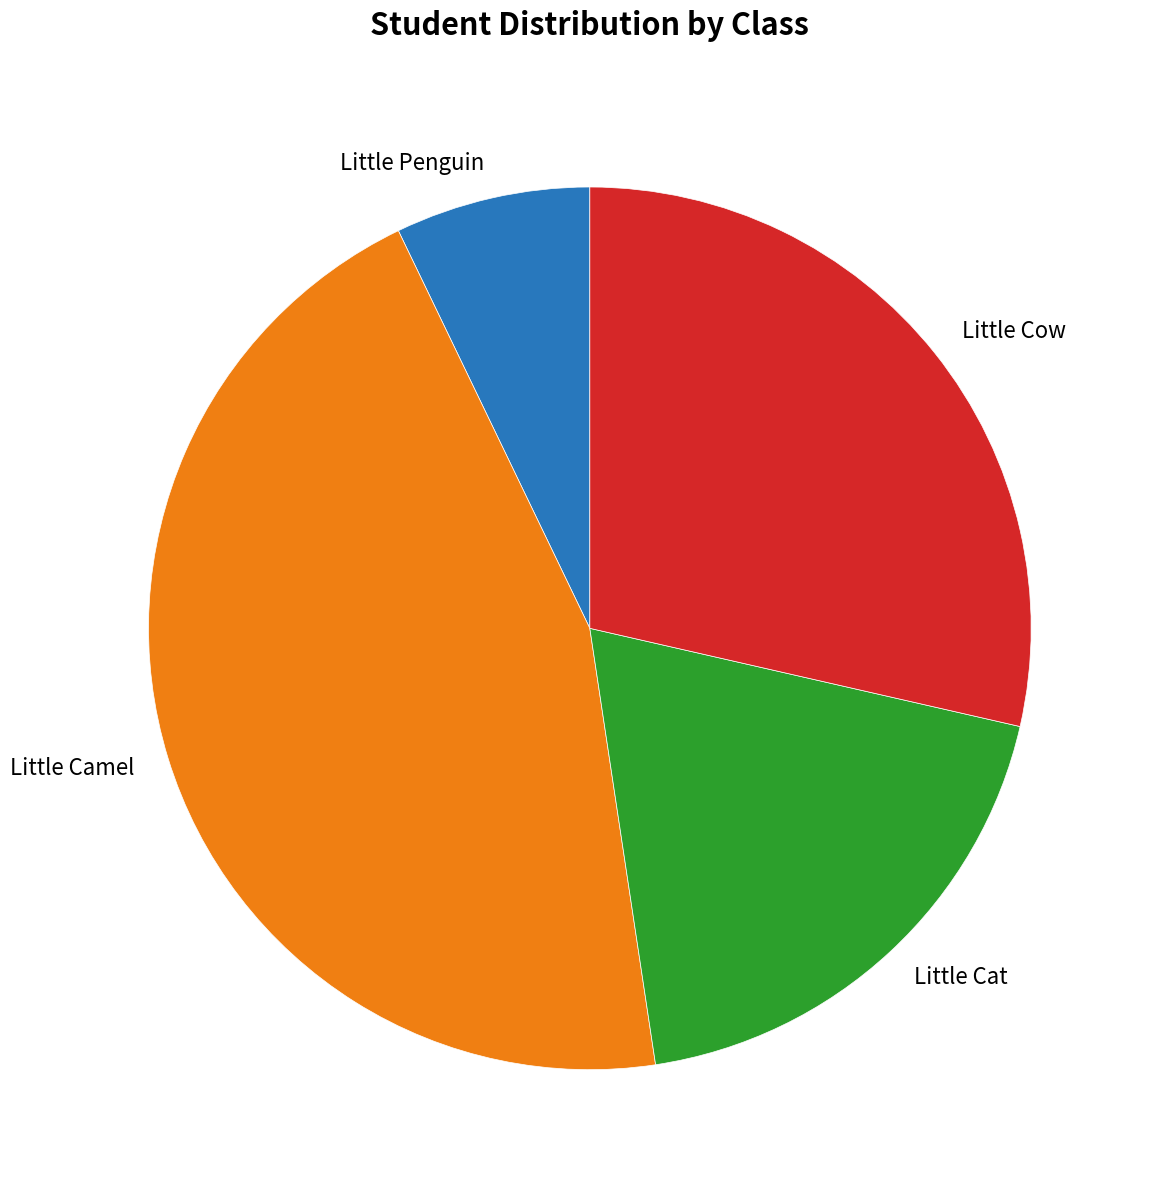

Does any single category account for the majority?

No